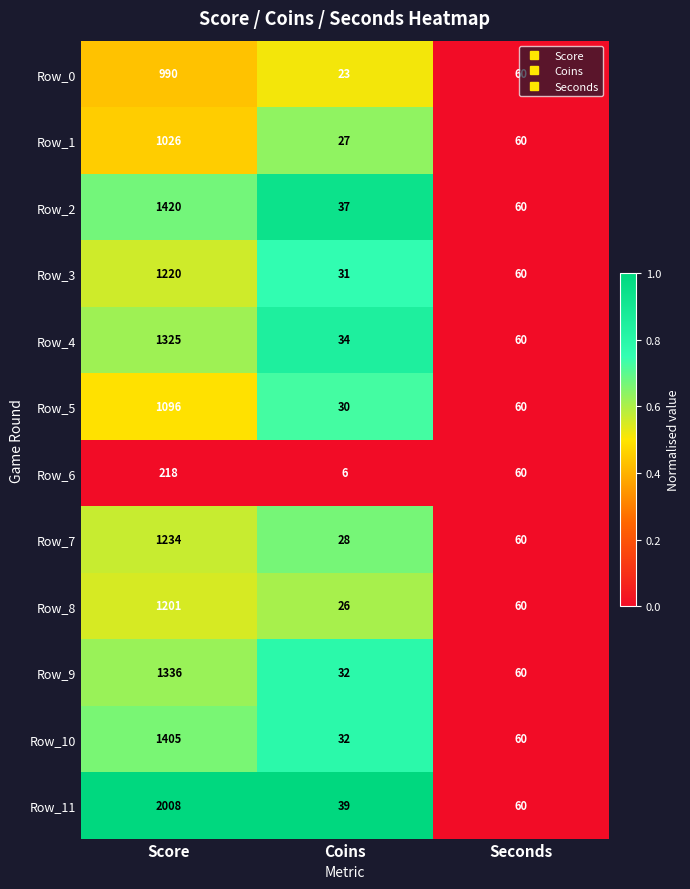

How many values in the Row_11 series are below 60?

1